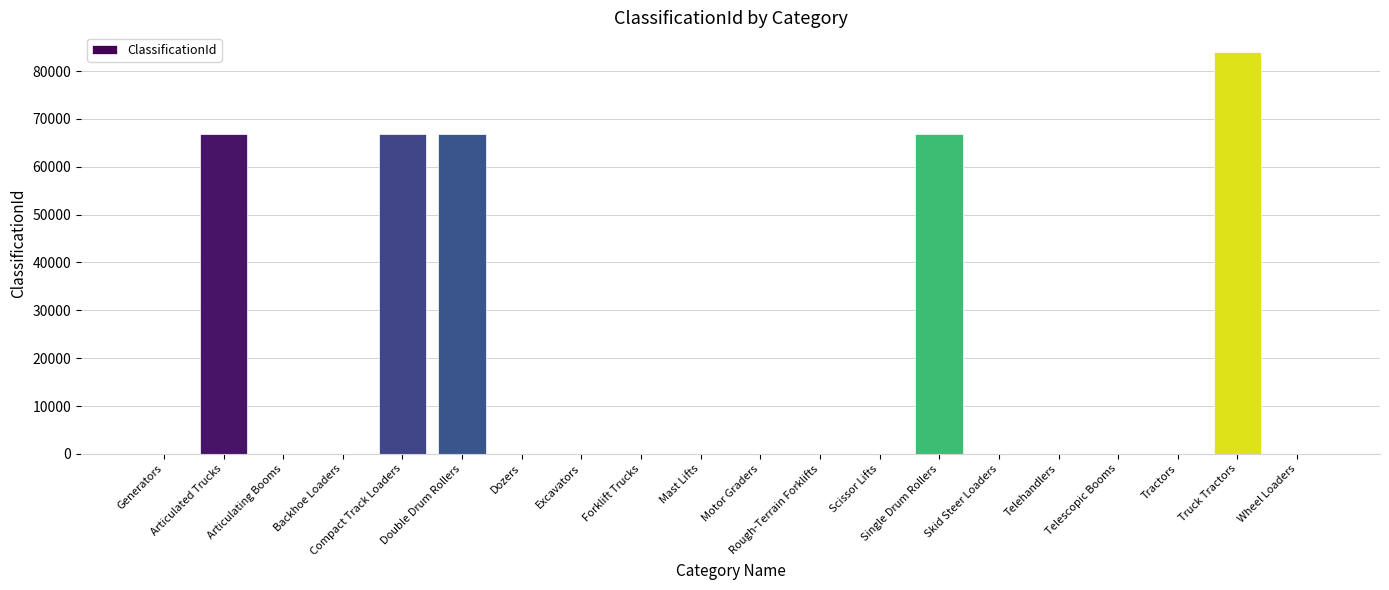

Between Single Drum Rollers and Dozers, which is larger?

Single Drum Rollers